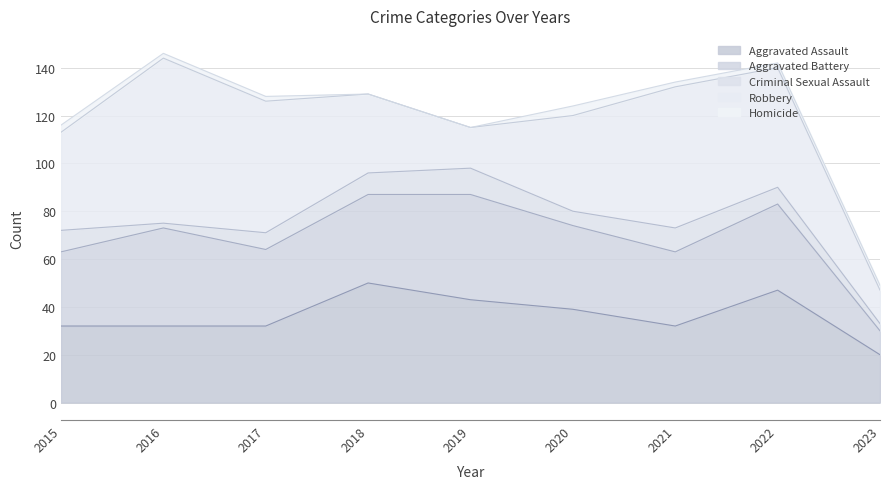

Reading right to left, list all the values displayed in this chart.

Aggravated Assault: 20	47	32	39	43	50	32	32	32
Aggravated Battery: 10	36	31	35	44	37	32	41	31
Criminal Sexual Assault: 3	7	10	6	11	9	7	2	9
Robbery: 14	50	59	40	17	33	55	69	41
Homicide: 2	2	2	4	0	0	2	2	3